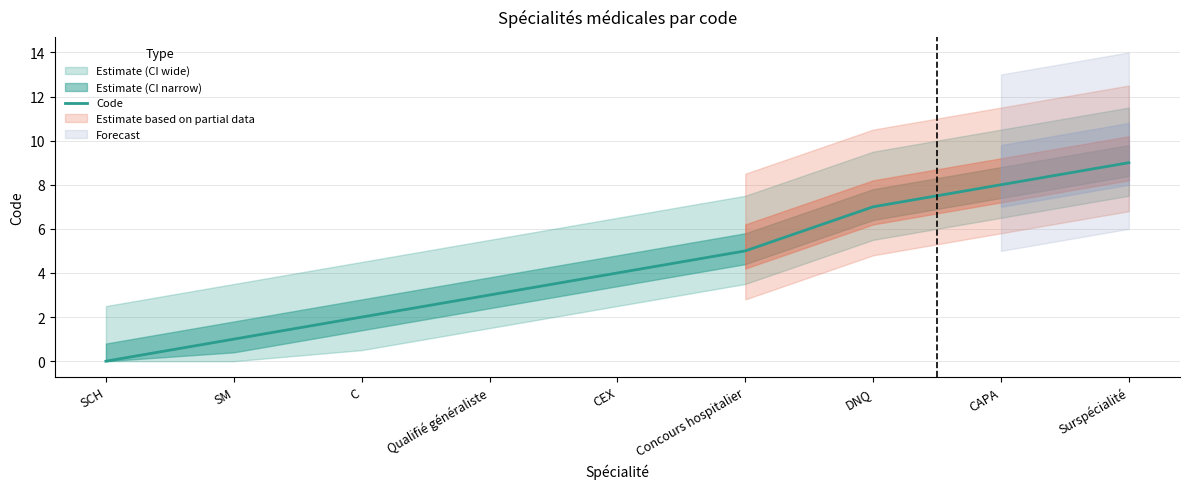

What is the label of the 2nd point from the right?

CAPA